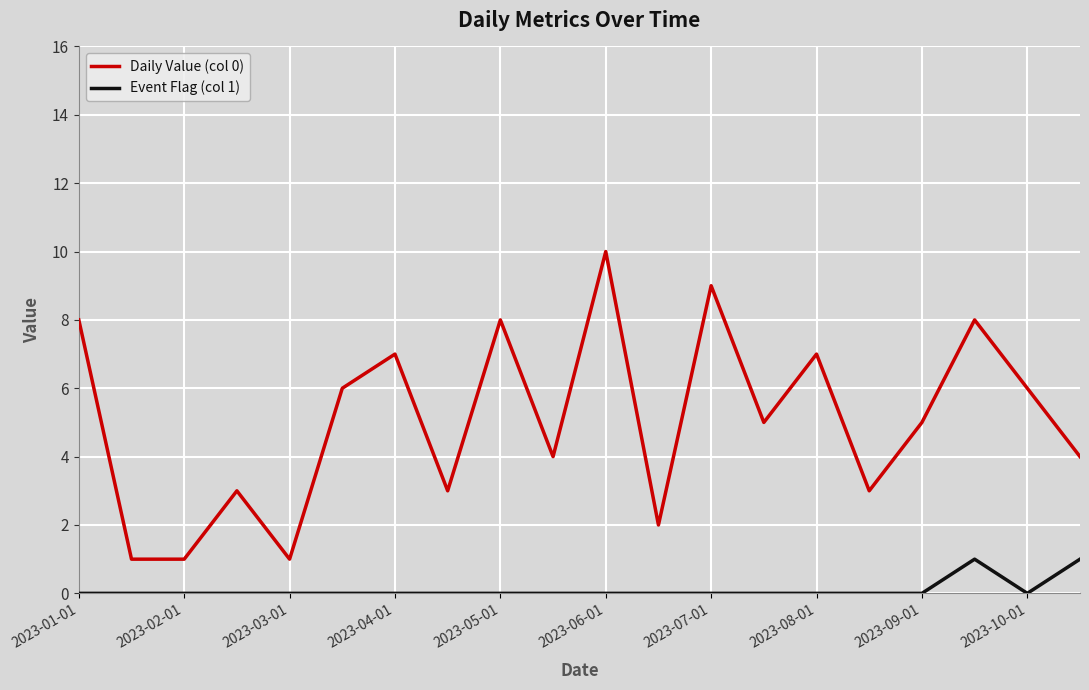

Which series has the largest total across all categories?

Daily Value (col 0)